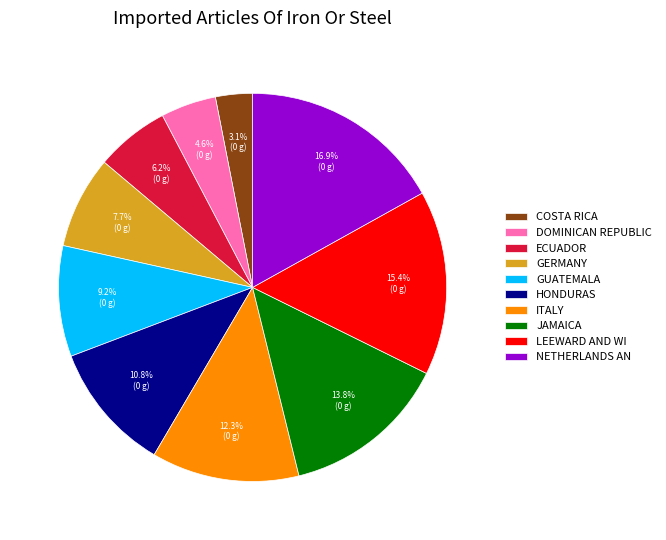

Does any single category account for the majority?

No